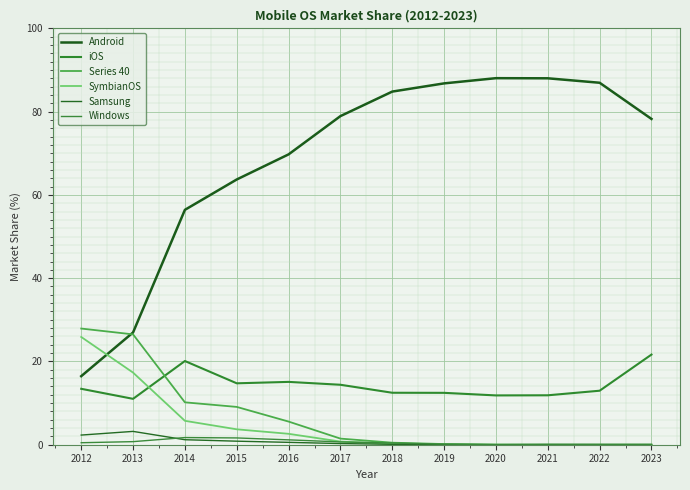

True or false: Windows and Samsung cross at least once.

True